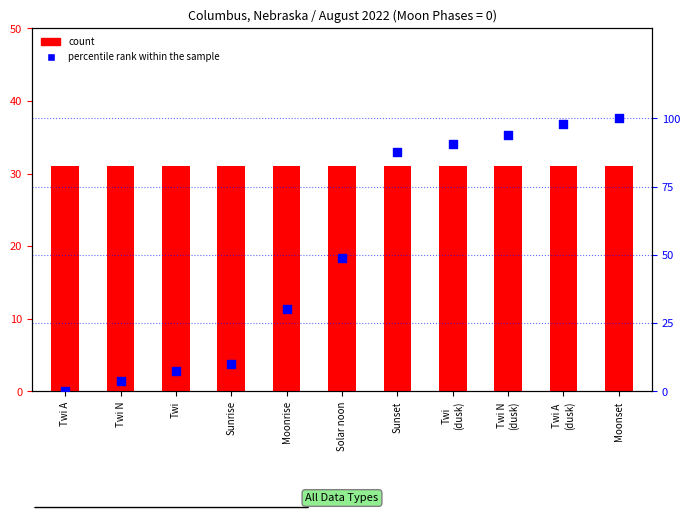

Is the value of percentile rank within the sample at Twi A greater than the value of count at Twi
(dusk)?

No